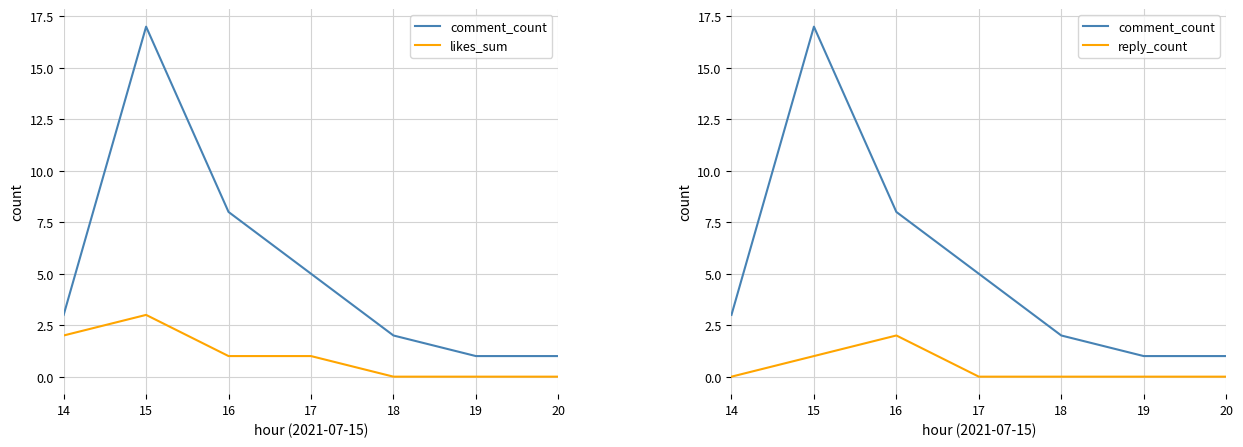

How many lines are shown in the chart?

3